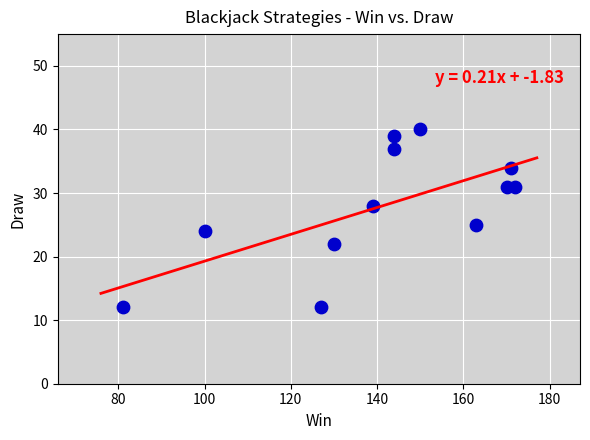

What is the range of X values (max minus min)?

91